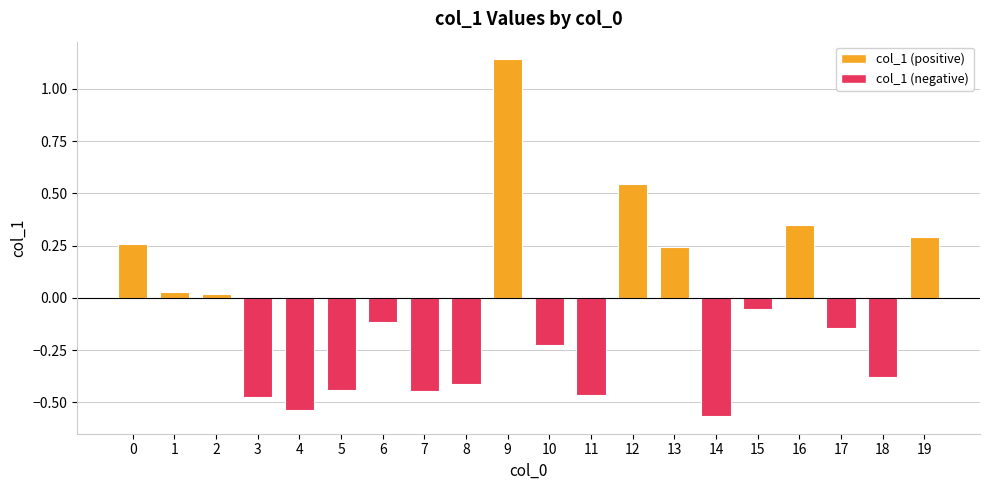

What is the sum of all values?

-1.4